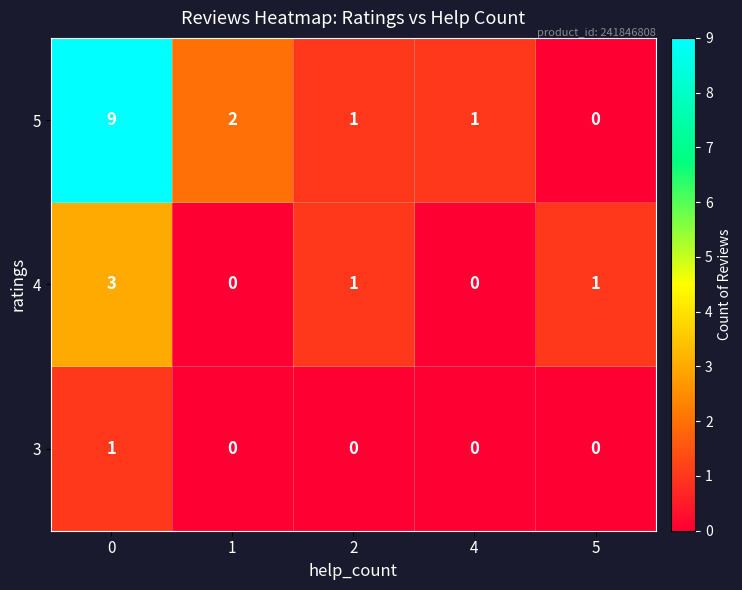

What is the spread (max minus min) of values at 5?

1